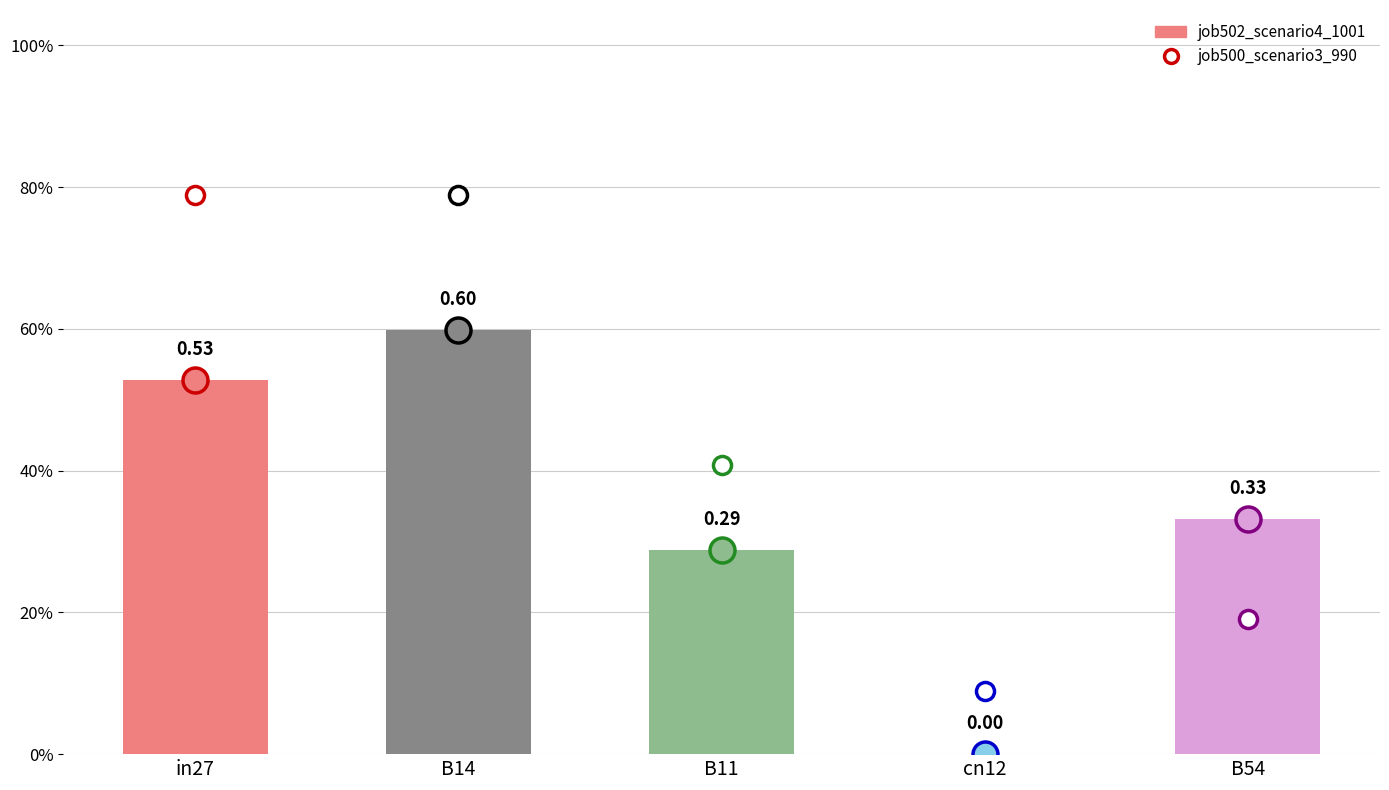

At which category does the chart reach its peak across all series?

in27